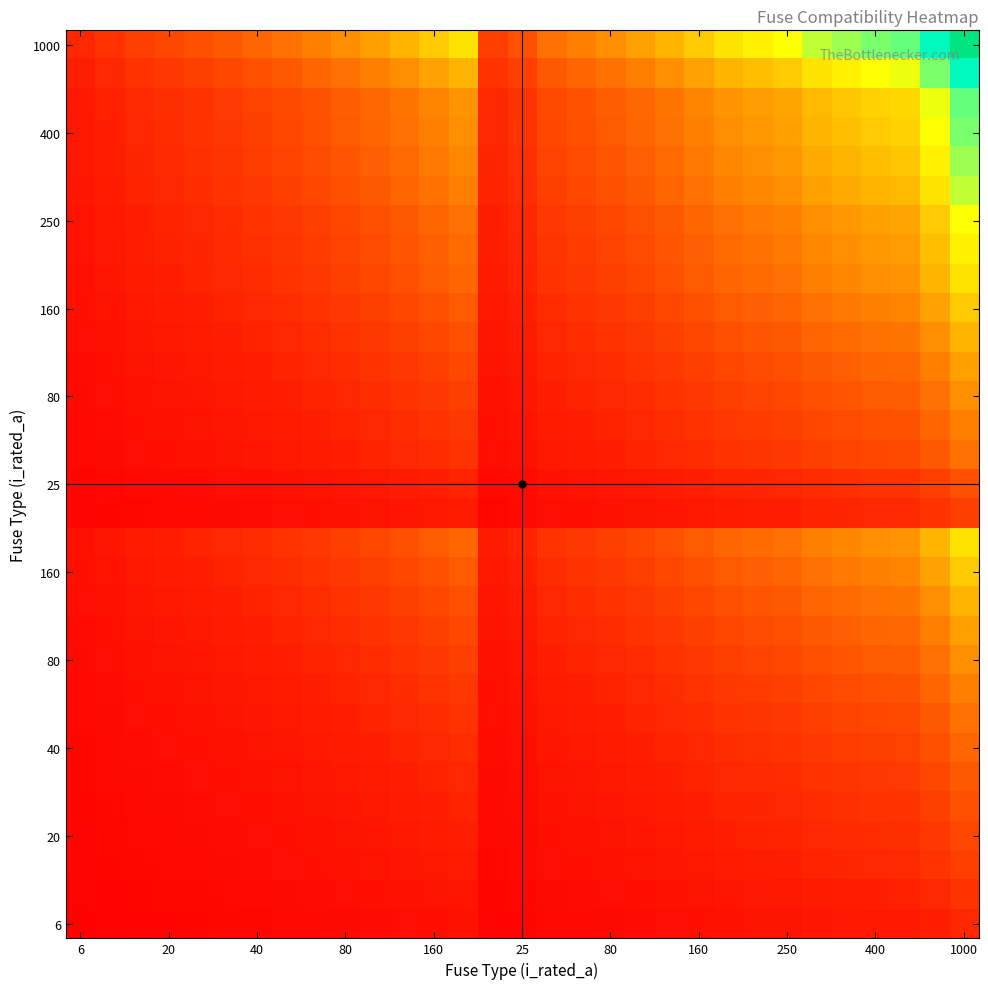

What is the greatest value displayed?

100000.0